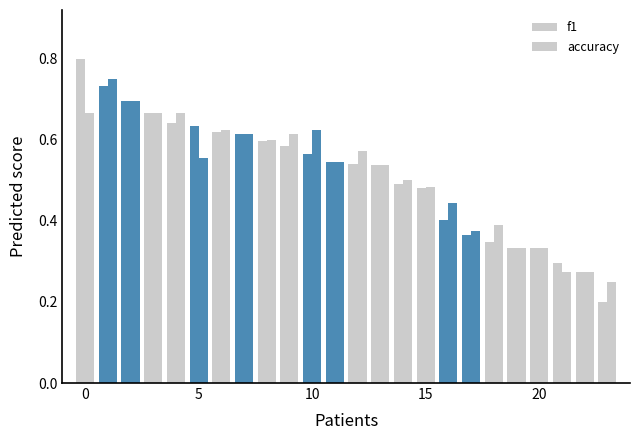

What is the difference between the second highest and minimum values in the f1 series?

0.5